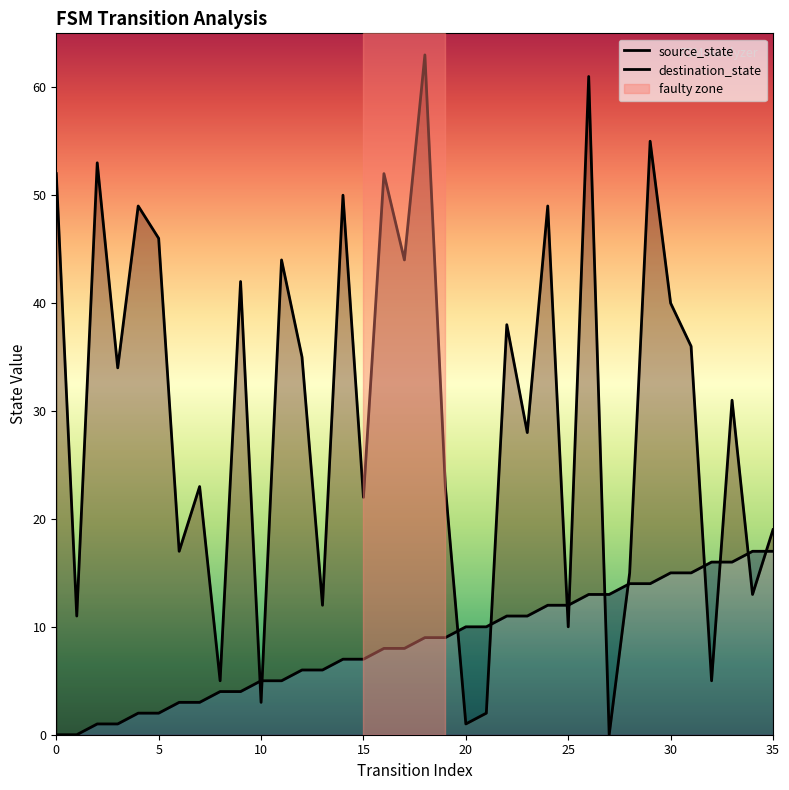

What is the value of the destination_state point at the 36th from the left?

19